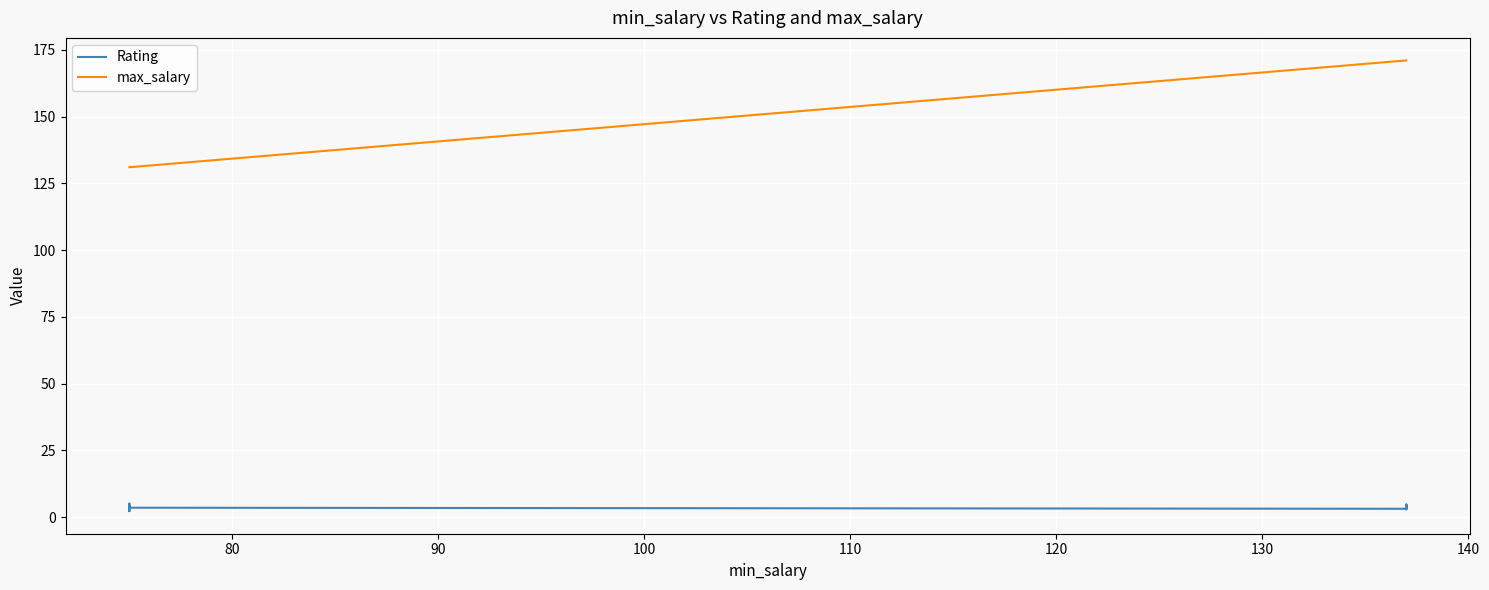

What is the average value of the Rating series?

3.7